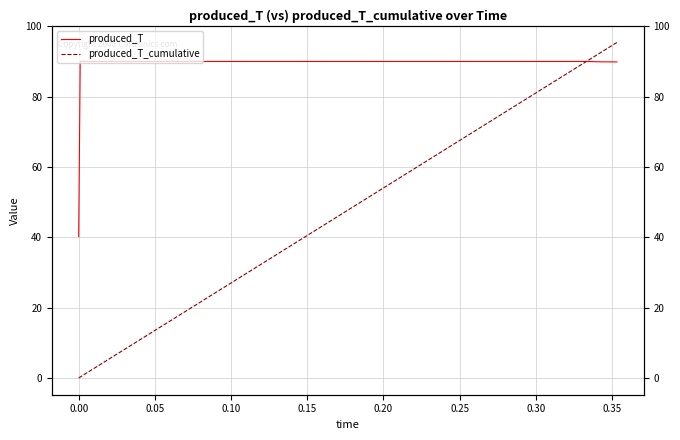

Is it true that produced_T_cumulative equals 101.9 at 29?

False